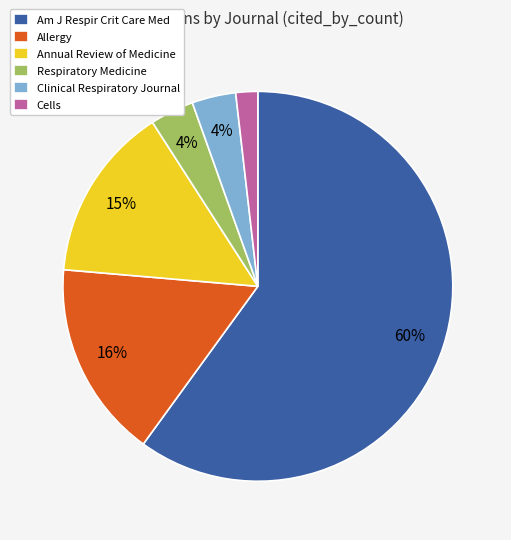

Combined, do Cells and Respiratory Medicine account for over 50%?

No